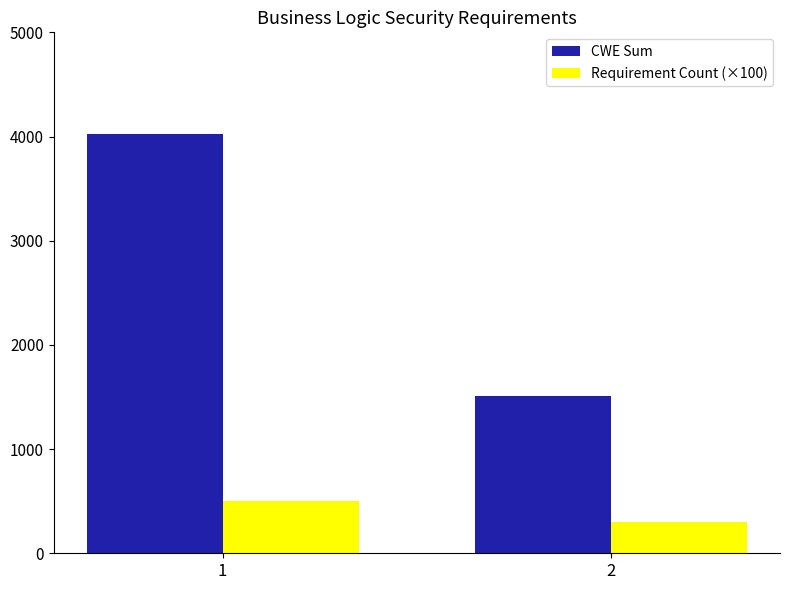

What is the lowest value of the Requirement Count (×100) series?

300